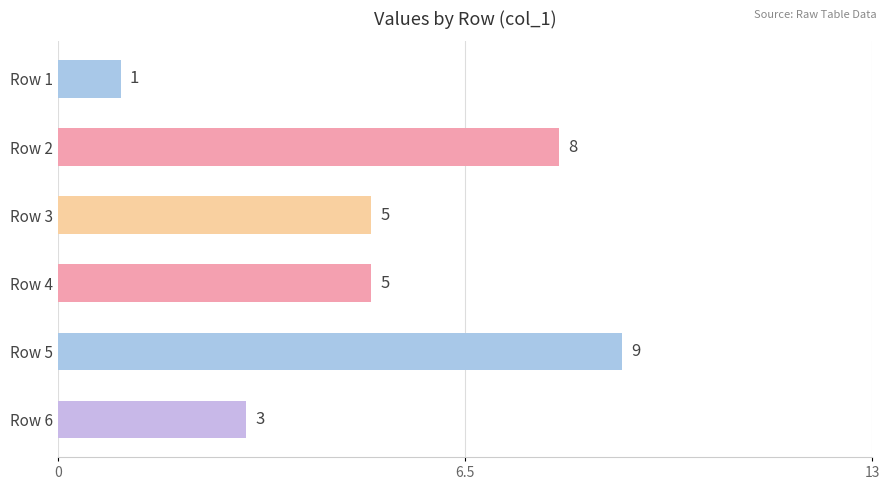

What is the sum of all values?

31